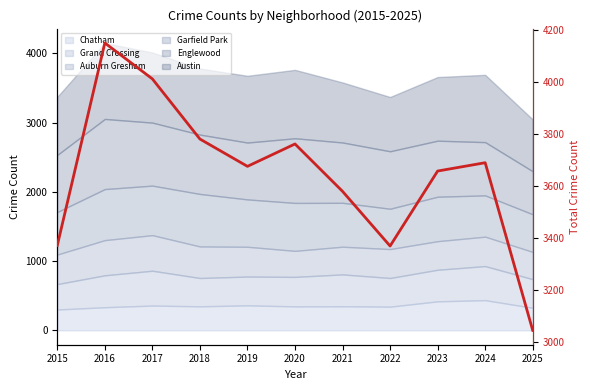

What is the difference between the values at 2022 and 2021?

210